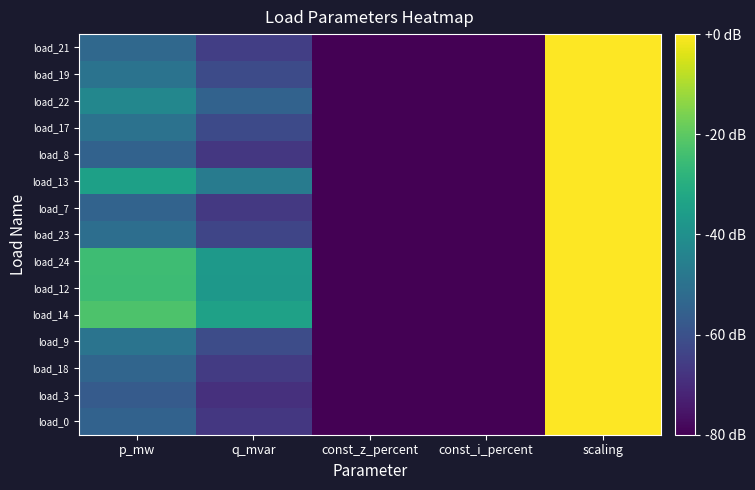

List the series in order of their peak value, highest first.

load_0, load_3, load_18, load_9, load_14, load_12, load_24, load_23, load_7, load_13, load_8, load_17, load_22, load_19, load_21